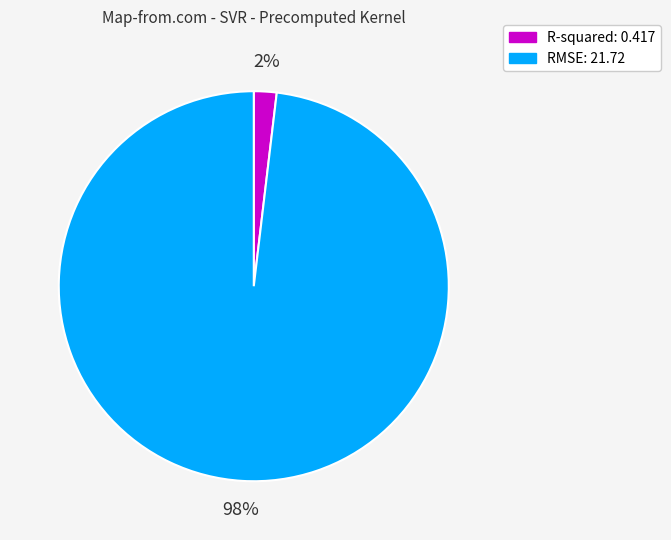

Which category has the smallest portion of the pie?

R-squared